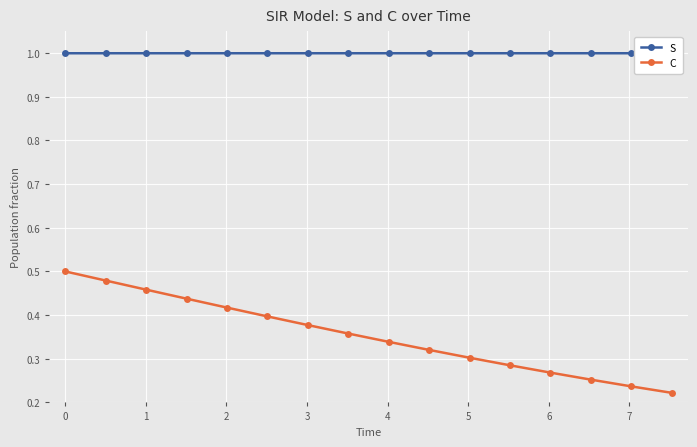

True or false: C has more than 2 points higher than both neighbors.

False